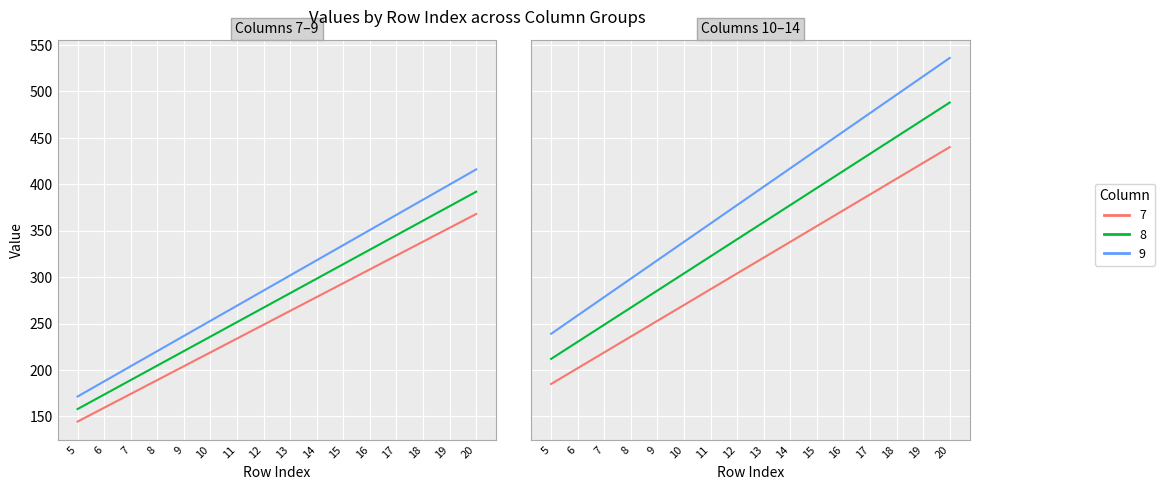

Reading left to right, what are all the values shown in this chart?

col 7: 144.5	159.4	174.3	189.2	204.1	219.0	233.9	248.8	263.7	278.6	293.5	308.4	323.3	338.2	353.1	368.0
col 8: 158.0	173.6	189.2	204.8	220.4	236.0	251.6	267.2	282.8	298.4	314.0	329.6	345.2	360.8	376.4	392.0
col 9: 171.5	187.8	204.1	220.4	236.7	253.0	269.3	285.6	301.9	318.2	334.5	350.8	367.1	383.4	399.7	416.0
col 10: 185.0	202.0	219.0	236.0	253.0	270.0	287.0	304.0	321.0	338.0	355.0	372.0	389.0	406.0	423.0	440.0
col 12: 212.0	230.4	248.8	267.2	285.6	304.0	322.4	340.8	359.2	377.6	396.0	414.4	432.8	451.2	469.6	488.0
col 14: 239.0	258.8	278.6	298.4	318.2	338.0	357.8	377.6	397.4	417.2	437.0	456.8	476.6	496.4	516.2	536.0